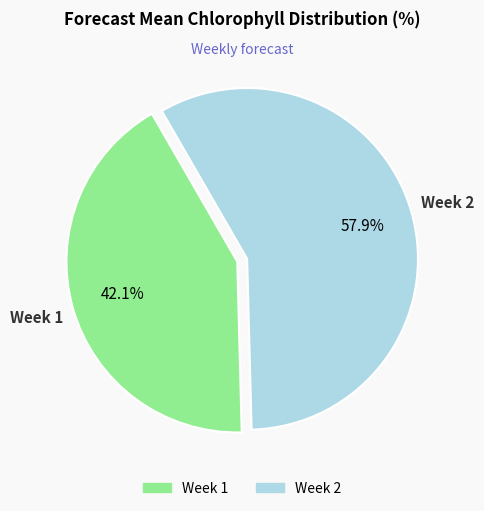

Rank the categories by value from lowest to highest.

Week 1, Week 2